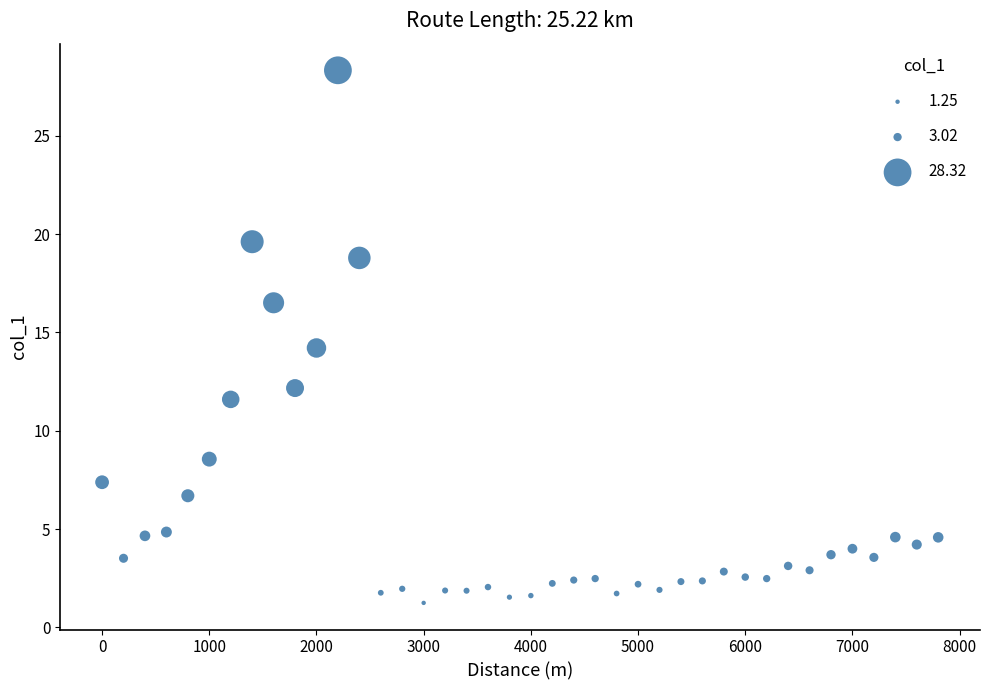

What is the range of X values (max minus min)?

7800.0